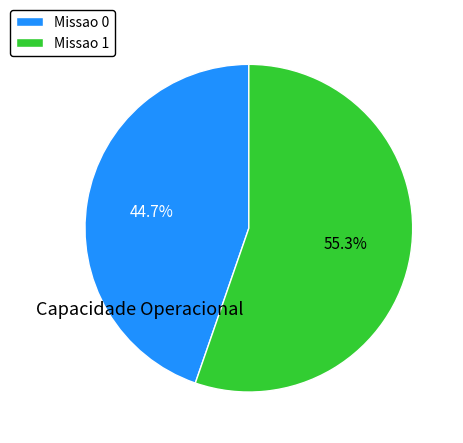

Which category has the biggest portion of the pie?

Missao 1